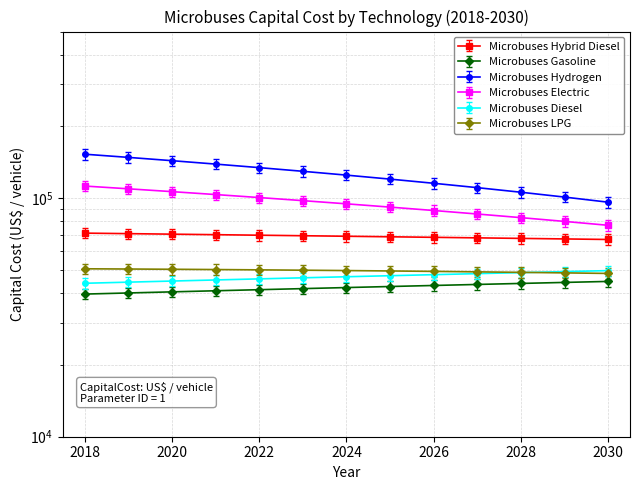

How many data points in Microbuses LPG are less than 49743?

6